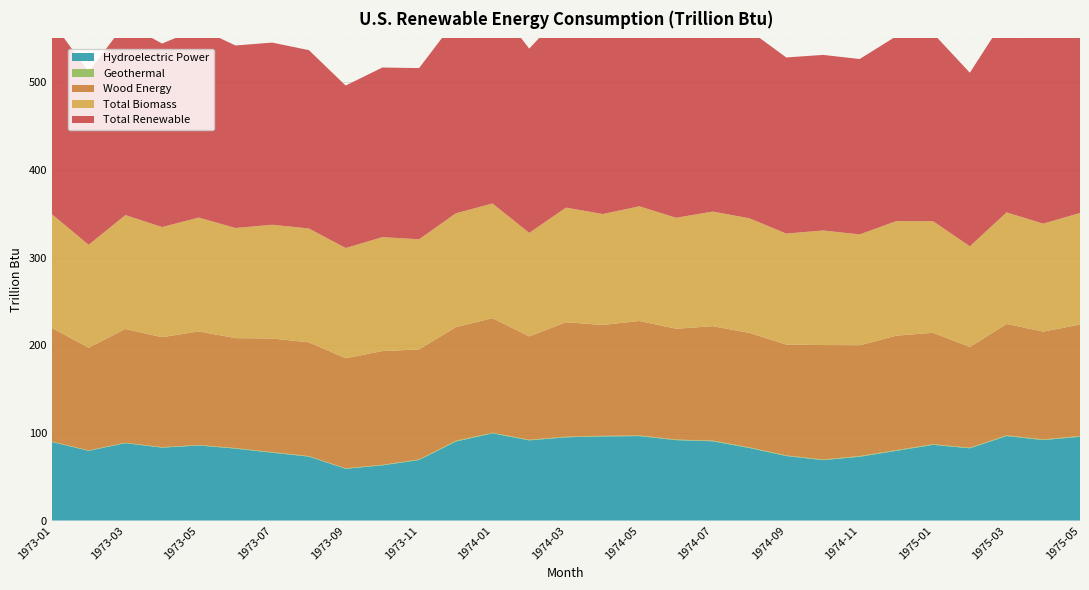

Reading left to right, list all the values displayed in this chart.

Hydroelectric Power: 89.6	79.5	88.3	83.2	85.6	82.1	77.4	72.9	59.0	63.0	69.1	90.1	99.5	91.5	95.0	96.0	96.3	91.7	90.4	82.7	73.6	68.9	72.8	79.5	86.4	82.4	96.4	91.8	95.6
Geothermal: 0.5	0.4	0.5	0.5	0.5	0.6	0.6	0.6	0.5	0.6	0.6	0.8	0.7	0.6	0.7	0.7	0.7	0.6	0.7	0.7	0.7	0.7	0.8	0.8	0.7	0.7	0.7	0.7	0.8
Wood Energy: 129.6	117.2	129.8	125.5	129.6	125.4	129.6	129.7	125.6	129.8	125.5	129.7	130.7	117.9	130.6	126.4	130.7	126.4	130.5	130.6	126.5	130.6	126.4	130.6	127.1	114.8	127.1	123.0	127.1
Total Biomass: 129.8	117.3	129.9	125.6	129.8	125.6	129.8	129.9	125.8	130.0	125.6	129.8	130.8	118.1	130.7	126.6	130.8	126.6	130.8	130.8	126.6	130.7	126.5	130.7	127.3	114.9	127.3	123.1	127.3
Total Renewable: 219.8	197.3	218.7	209.3	216.0	208.2	207.8	203.4	185.3	193.5	195.3	220.8	231.0	210.2	226.4	223.2	227.8	219.0	221.9	214.2	200.9	200.3	200.1	211.0	214.3	198.0	224.4	215.7	223.7